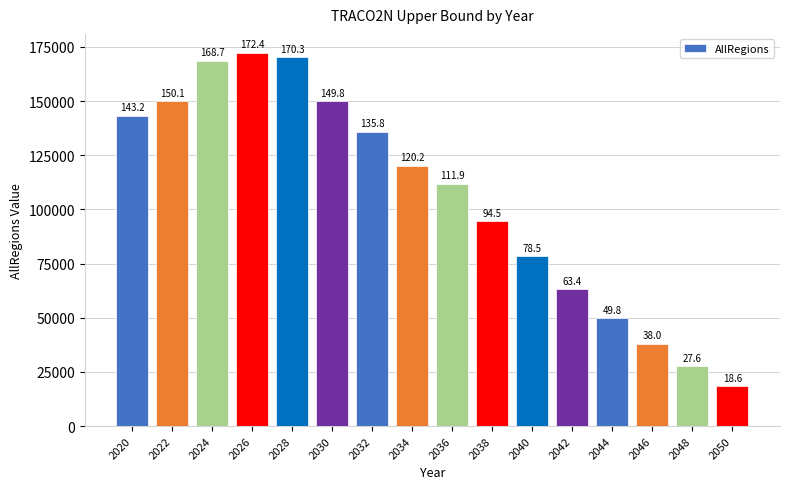

Reading right to left, what are all the values shown in this chart?

2050=18579.8	2048=27618.5	2046=37994.0	2044=49805.5	2042=63355.5	2040=78513.1	2038=94514.3	2036=111854.4	2034=120239.3	2032=135822.1	2030=149802.2	2028=170313.0	2026=172355.1	2024=168650.9	2022=150114.7	2020=143220.2